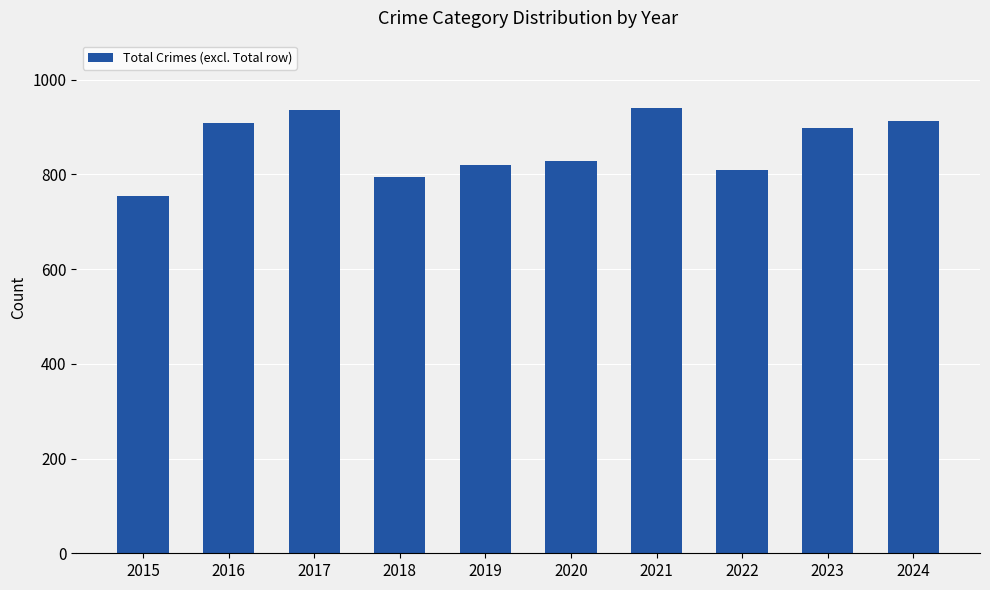

Is it true that the value at 2022 is 810?

True